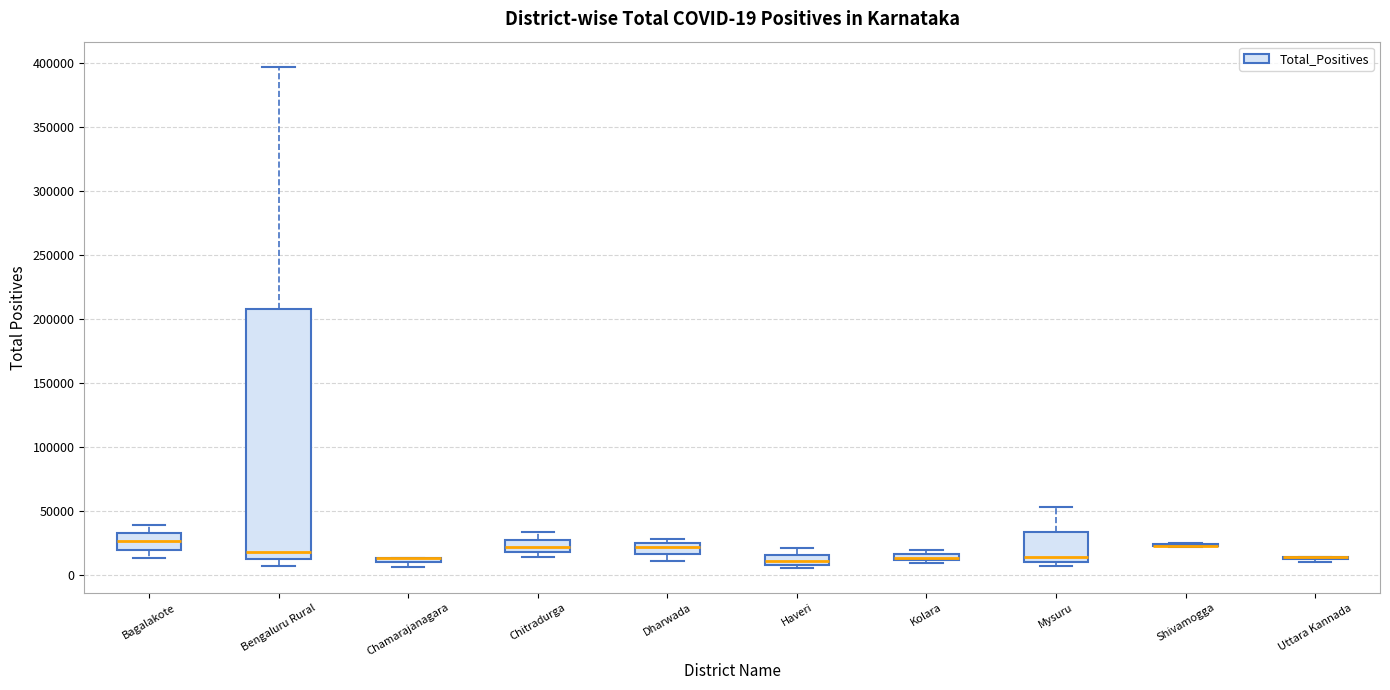

Comparing the boxes themselves (not the whiskers), which one is the tallest?

Bengaluru Rural